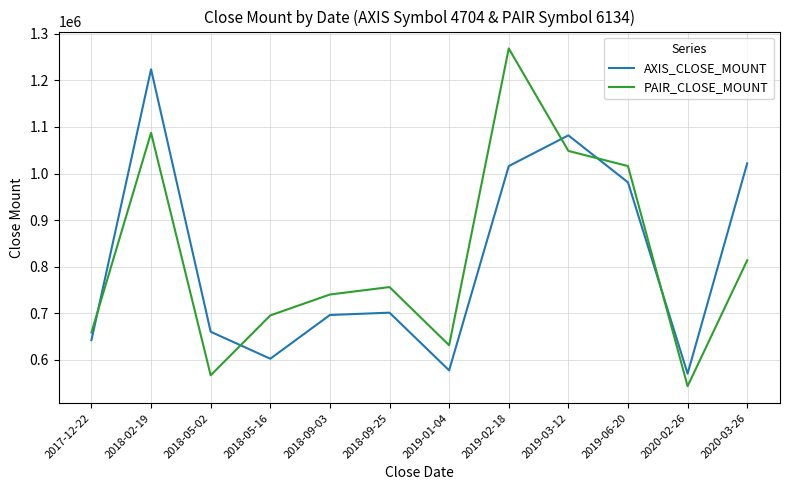

True or false: AXIS_CLOSE_MOUNT has more than 0 interior local peaks.

True